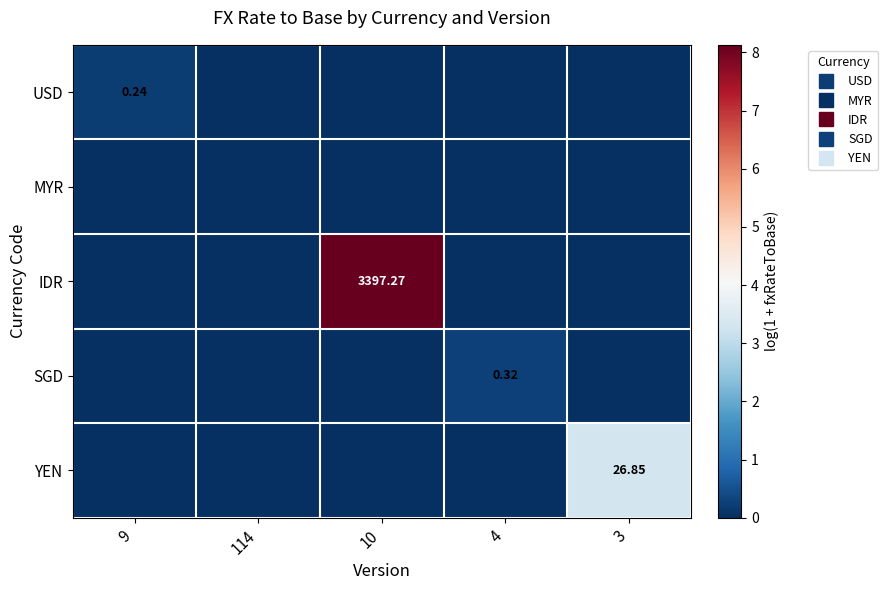

The YEN series shows 0.0 at 4. True or false?

True